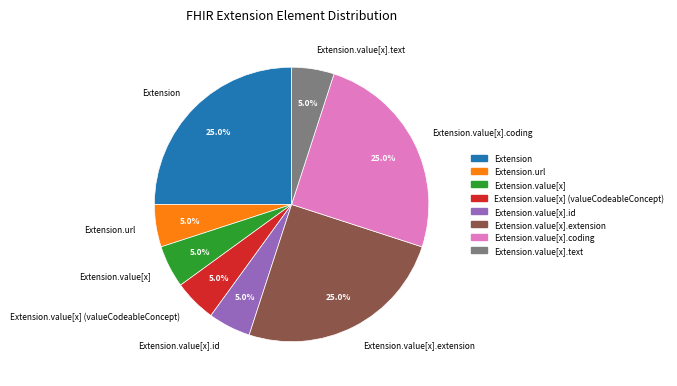

Is there any slice that represents more than half of the pie?

No